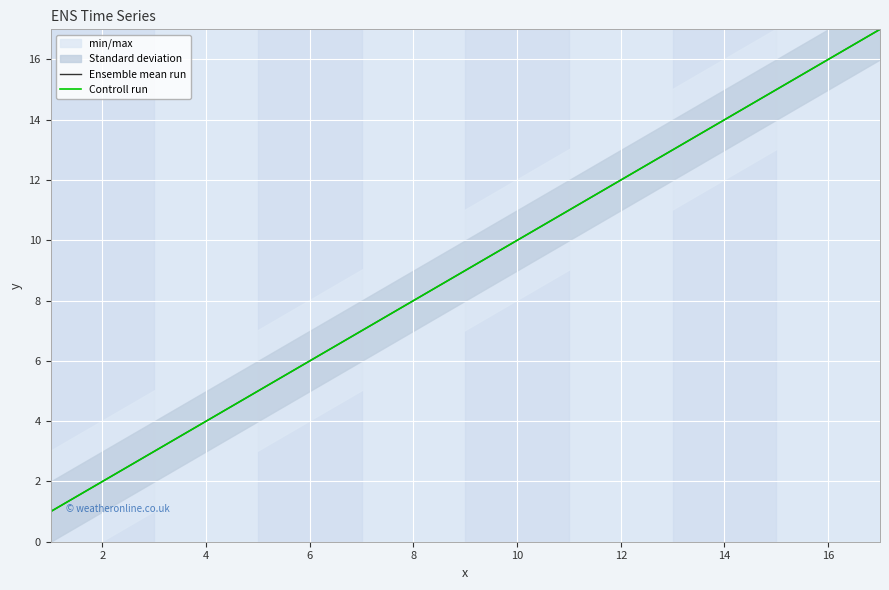

Reading left to right, list all the values displayed in this chart.

Ensemble mean run: 1	2	3	4	5	6	7	8	9	10	11	12	13	14	15	16	17
Controll run: 1	2	3	4	5	6	7	8	9	10	11	12	13	14	15	16	17